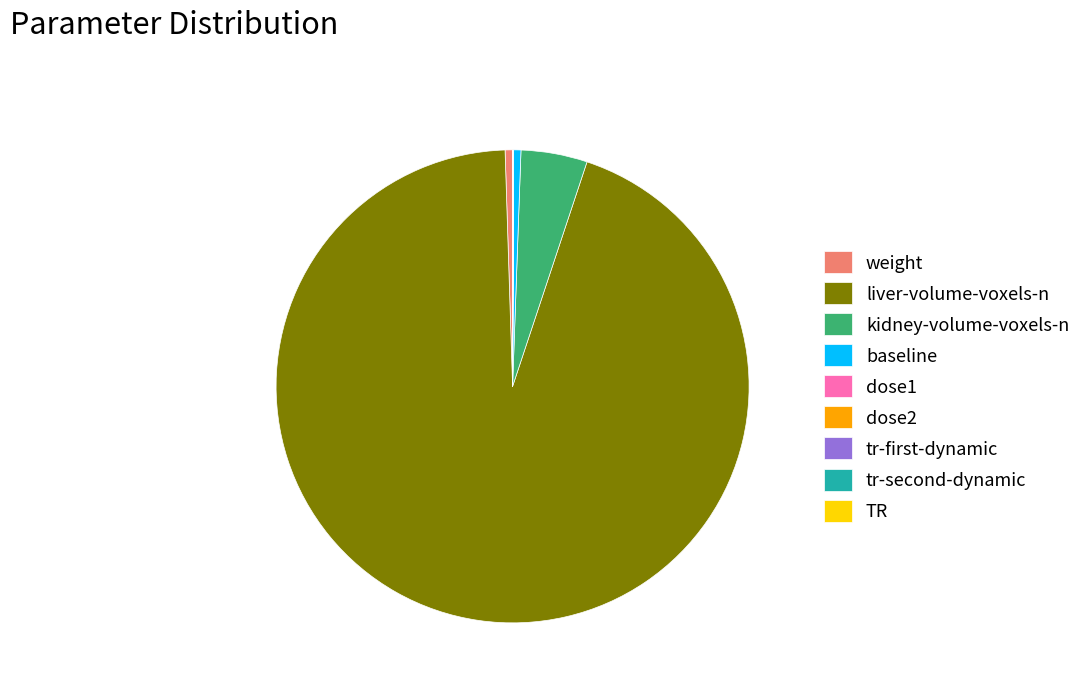

Is it true that liver-volume-voxels-n is 94% of the pie?

True